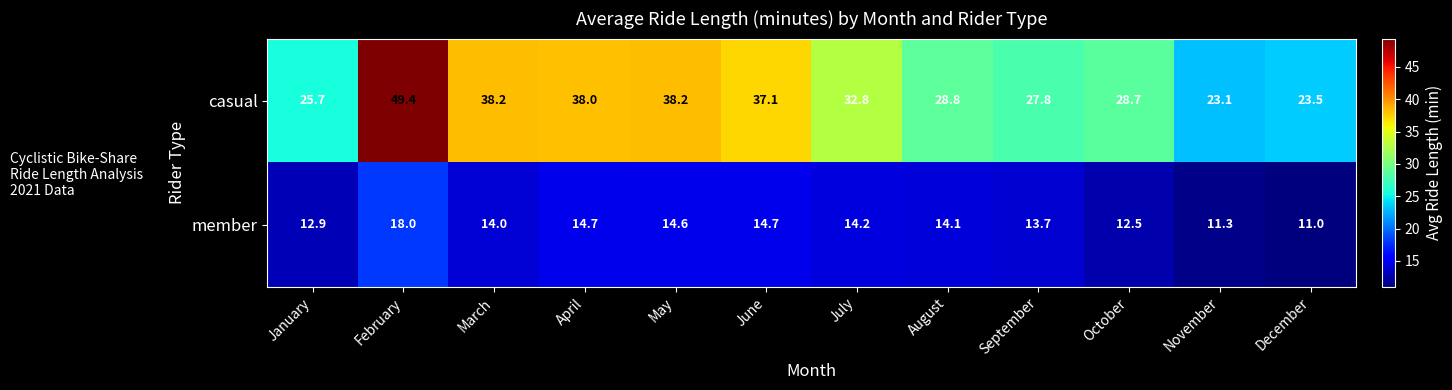

Which series has the largest total across all categories?

casual